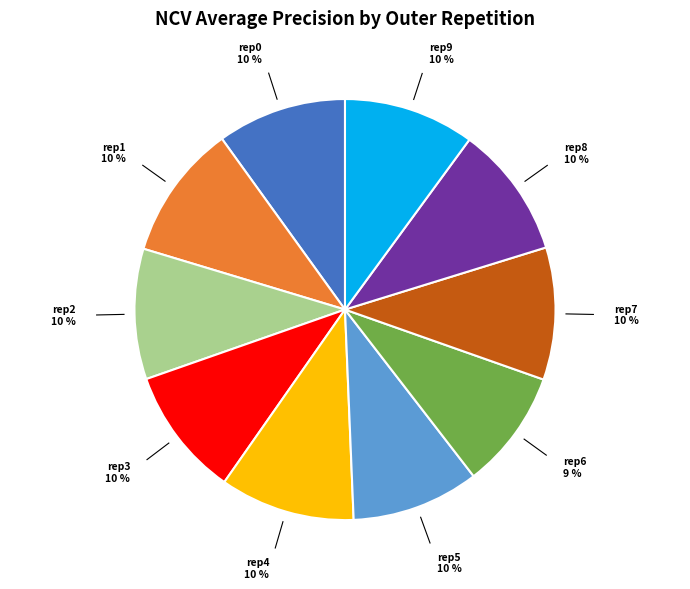

Does any single category account for the majority?

No